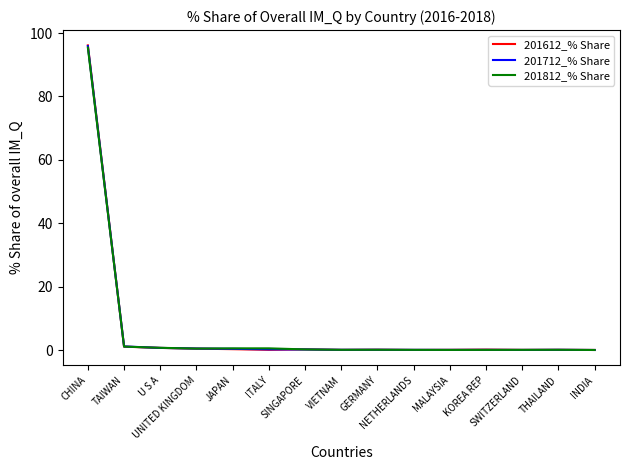

Is it true that 201812_% Share equals 0.1 at THAILAND?

True